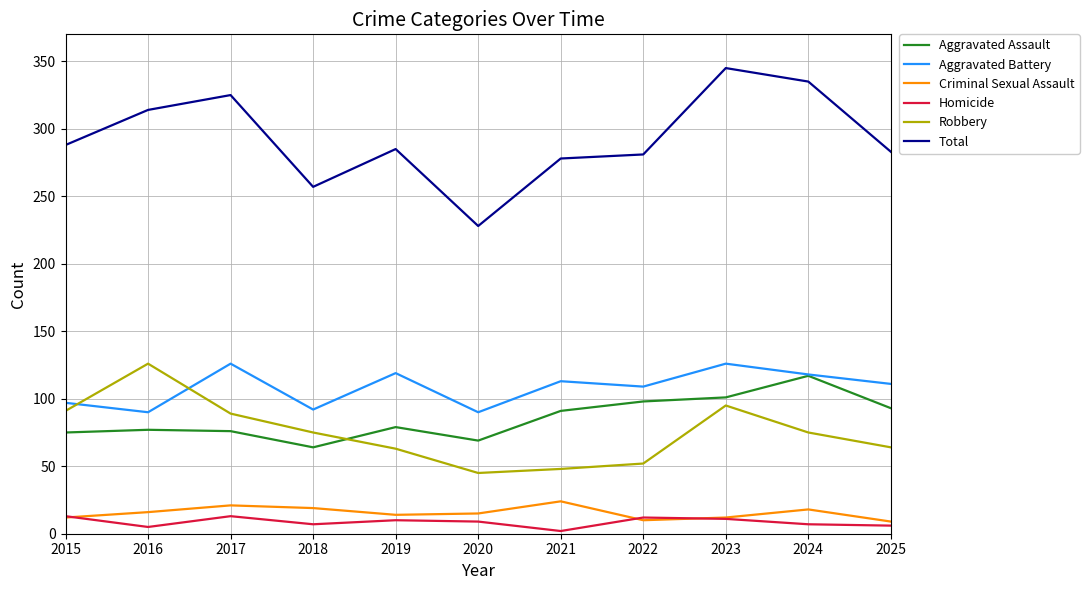

Which series has the largest total across all categories?

Total